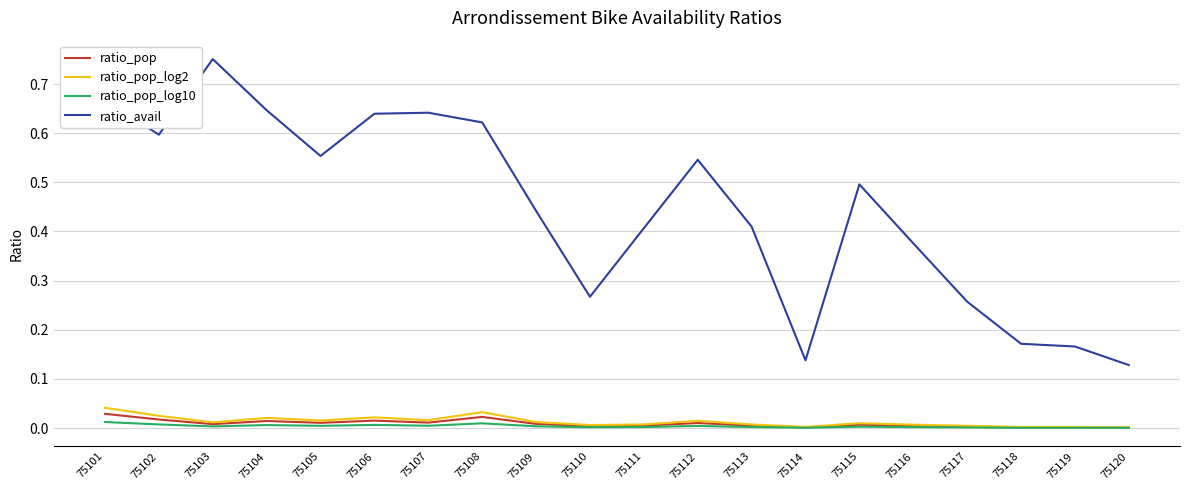

Which label corresponds to the largest value in the chart?

75103